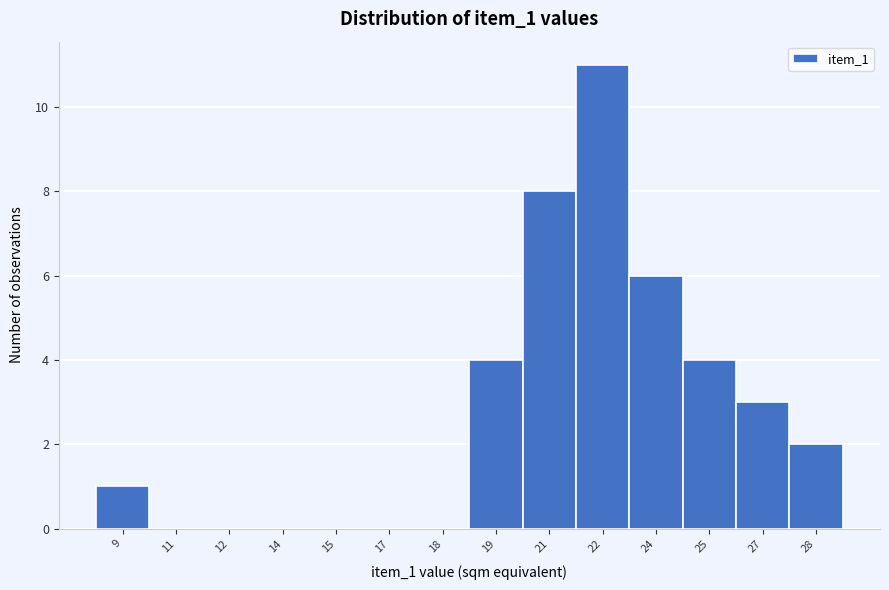

Reading left to right, what are all the values shown in this chart?

9=1	11=0	12=0	14=0	15=0	17=0	18=0	19=4	21=8	22=11	24=6	25=4	27=3	28=2